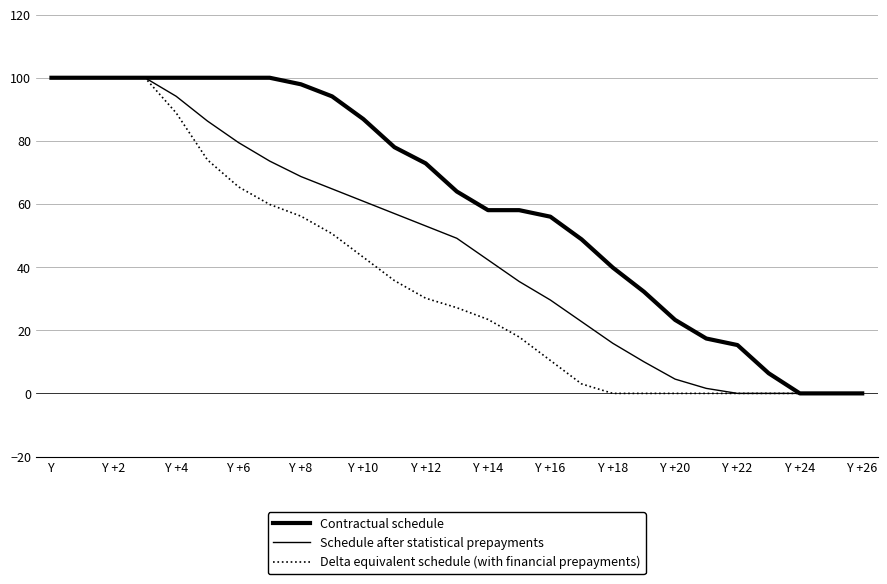

At how many categories does at least one series exceed 29?

20